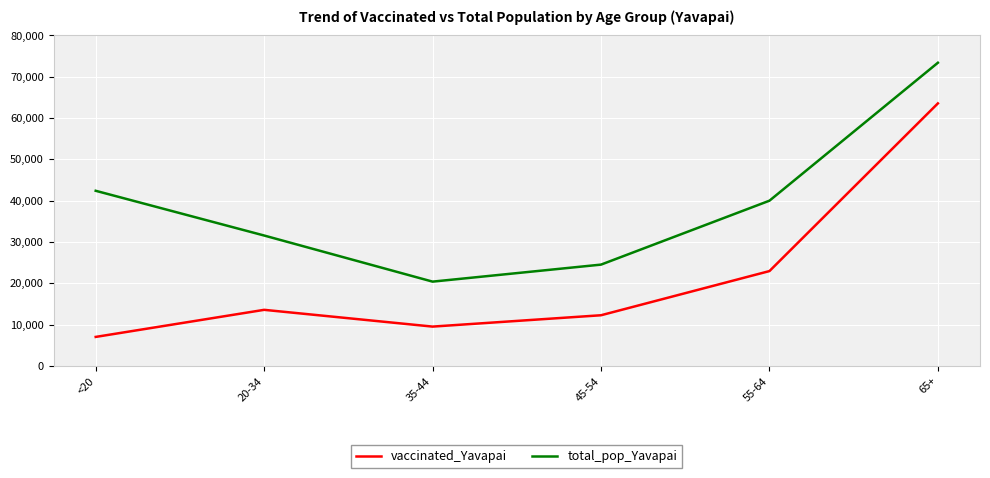

Where is vaccinated_Yavapai nearest to the value 35304?

55-64